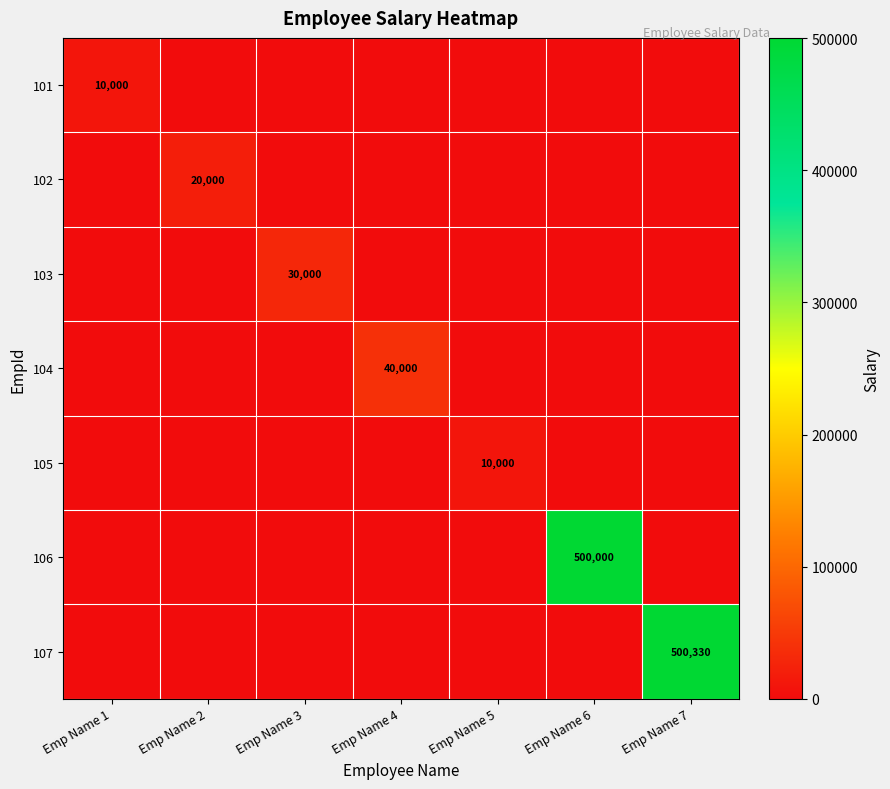

The 107 series shows 764922 at Emp Name 7. True or false?

False